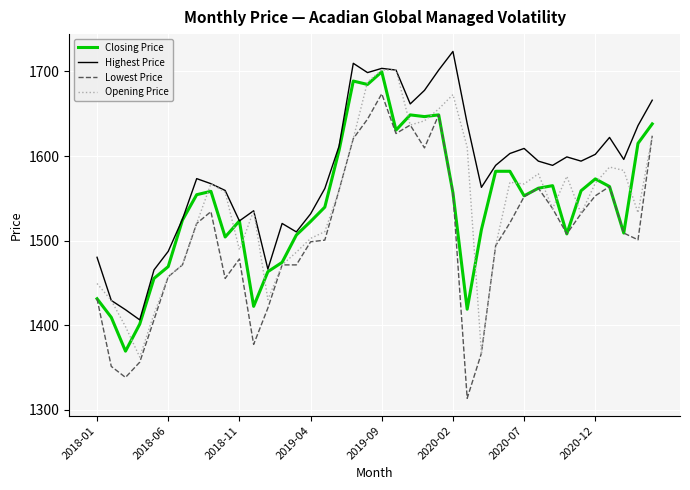

What is the smallest value displayed?

1313.7